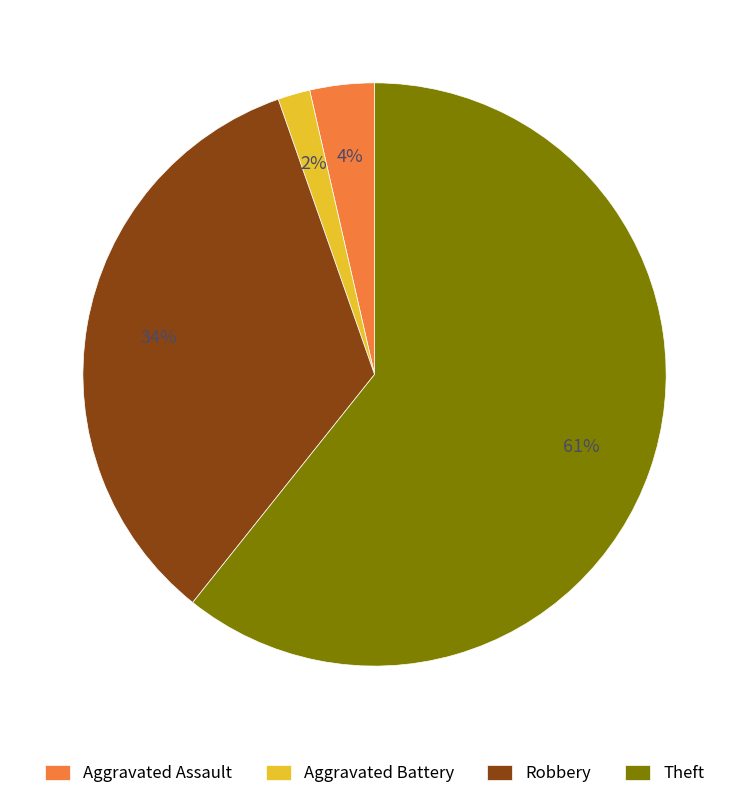

Is there any slice that represents more than half of the pie?

Yes